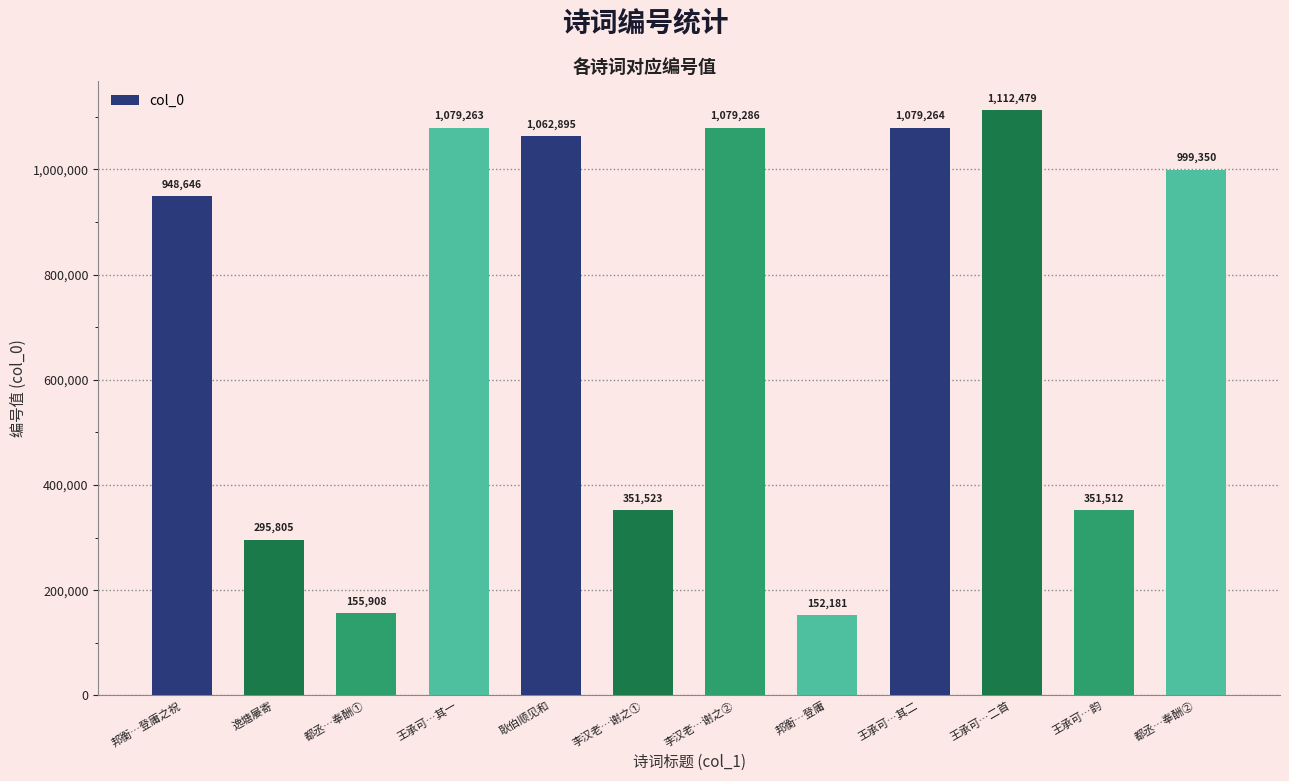

What value does the data have at 王承可…其二, to the nearest 10?

1079260